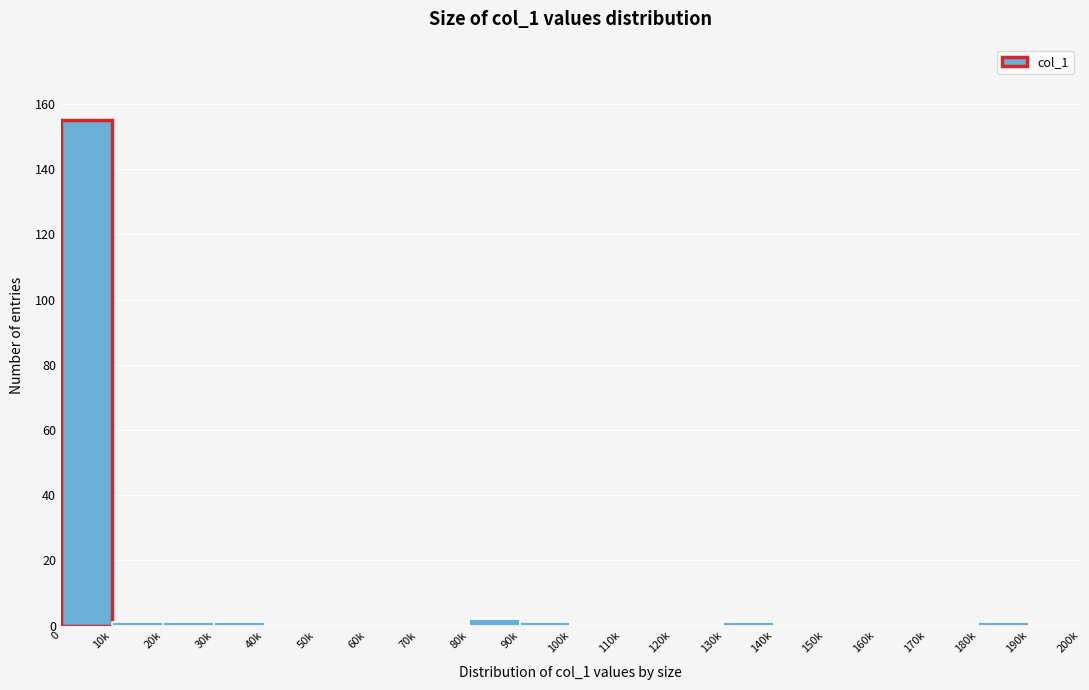

Reading left to right, transcribe all the data shown in this chart.

0=155	10k=1	20k=1	30k=1	40k=0	50k=0	60k=0	70k=0	80k=2	90k=1	100k=0	110k=0	120k=0	130k=1	140k=0	150k=0	160k=0	170k=0	180k=1	190k=0